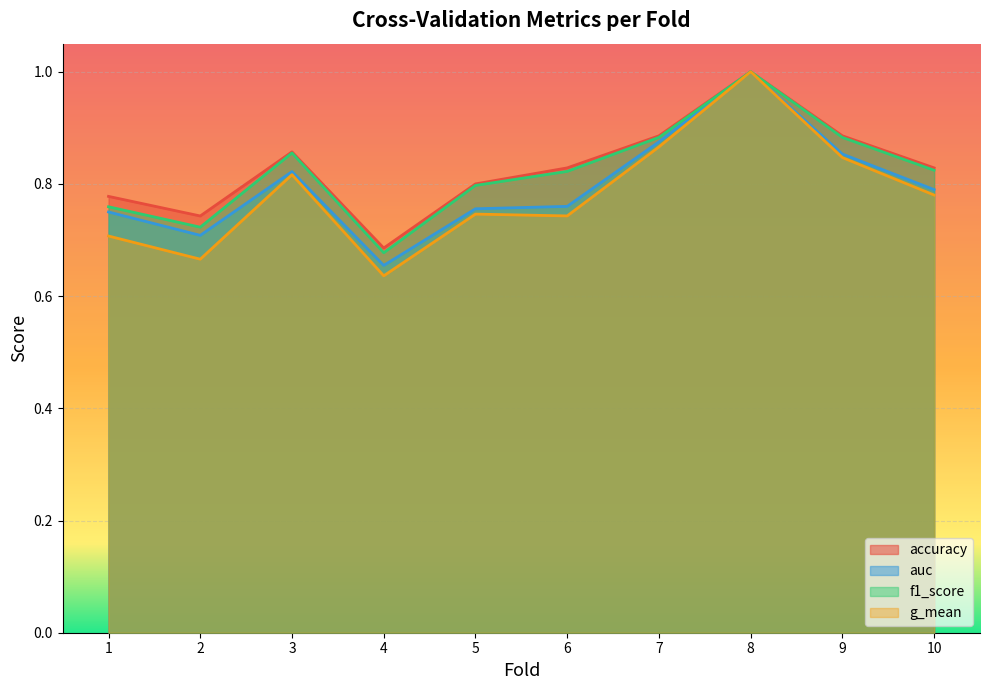

True or false: g_mean and auc intersect in this chart.

False